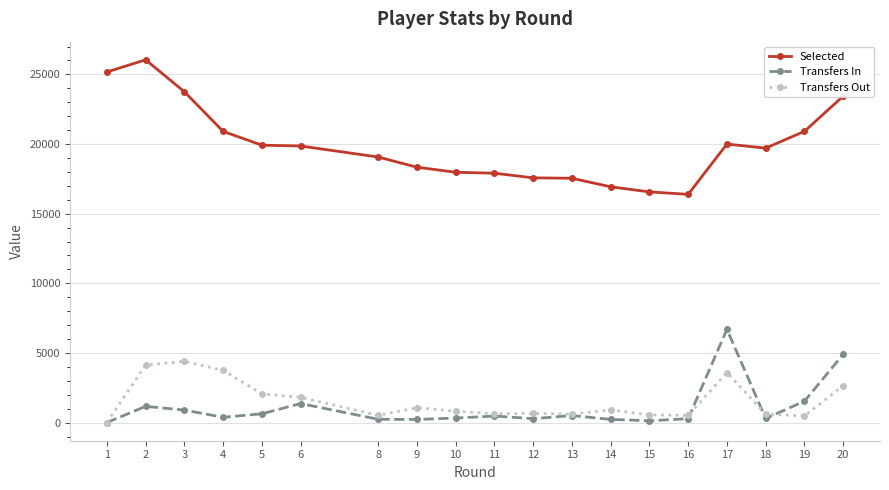

True or false: Transfers Out has more than 0 interior local peaks.

True